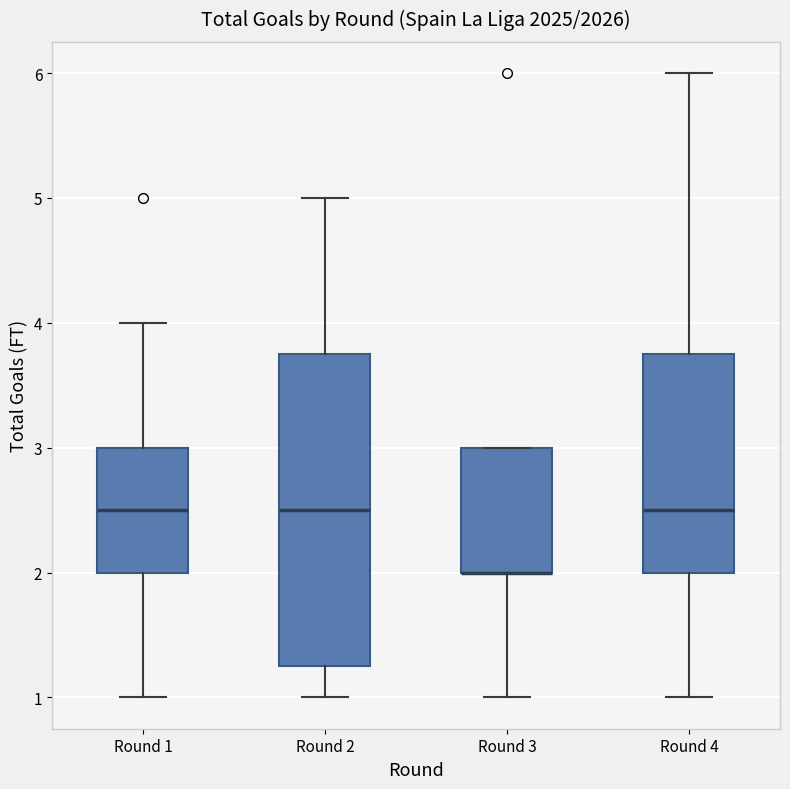

Reading left to right, transcribe this box plot: for each box, give where its median line is, the range the box spans, and where its two whiskers end, as read against the y-axis. The values are not printed on the chart, so give them approximately, as read against the axis.

Round 1: median 2.5, box 2.0 to 3.0, whiskers 1.0 to 4.0
Round 2: median 2.5, box 1.3 to 3.8, whiskers 1.0 to 5.0
Round 3: median 2.0 (drawn on the box's lower edge), box 2.0 to 3.0, whiskers 1.0 to 3.0
Round 4: median 2.5, box 2.0 to 3.8, whiskers 1.0 to 6.0